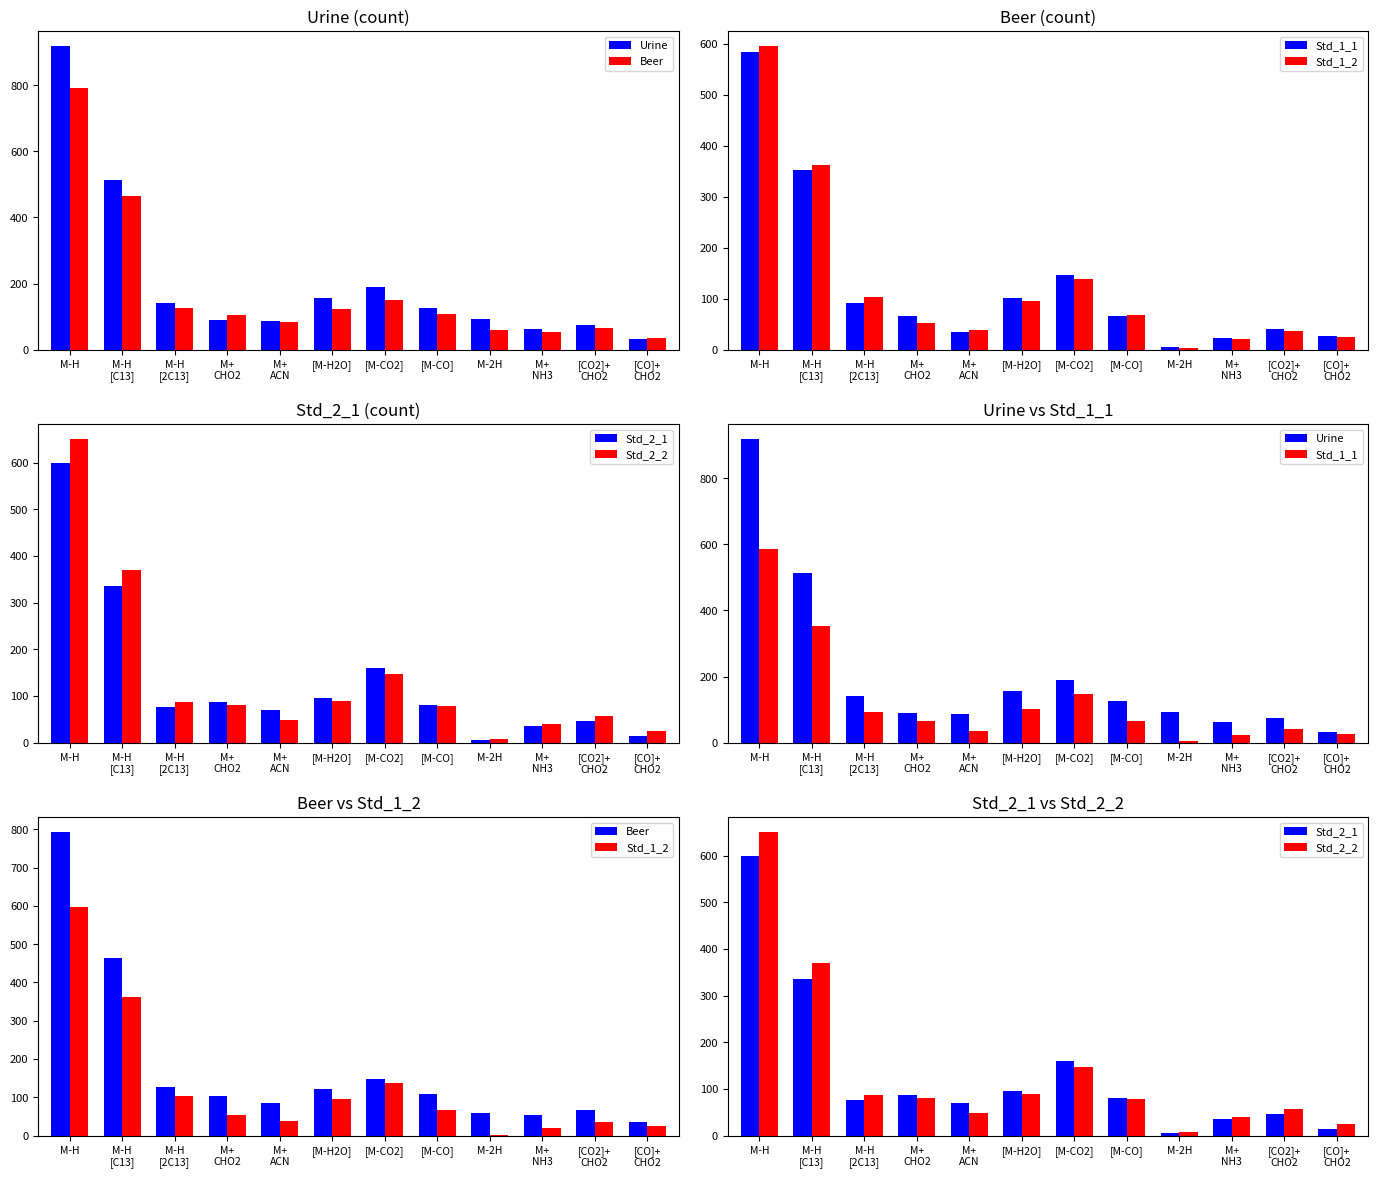

The Std_1_2 series shows 25 at [CO]+
CHO2. True or false?

True